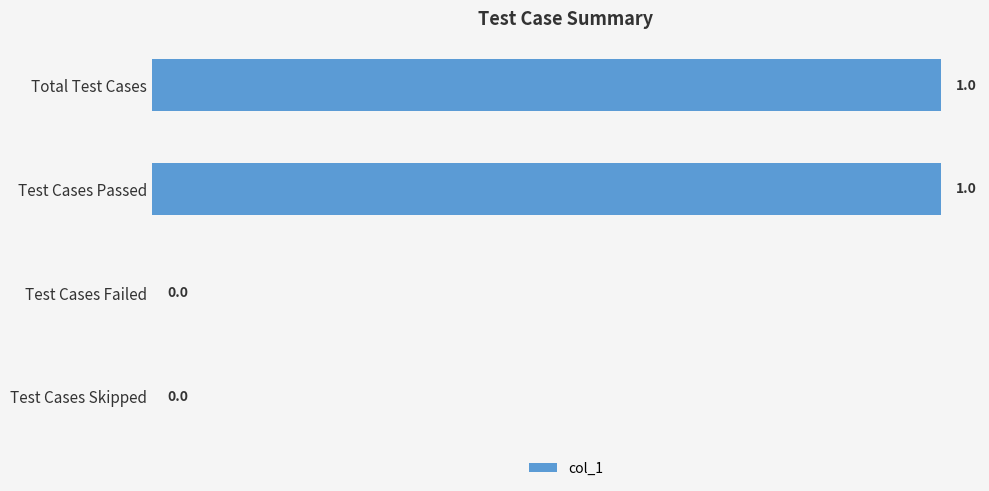

Reading top to bottom, extract all data points from this chart.

Total Test Cases=1	Test Cases Passed=1	Test Cases Failed=0	Test Cases Skipped=0